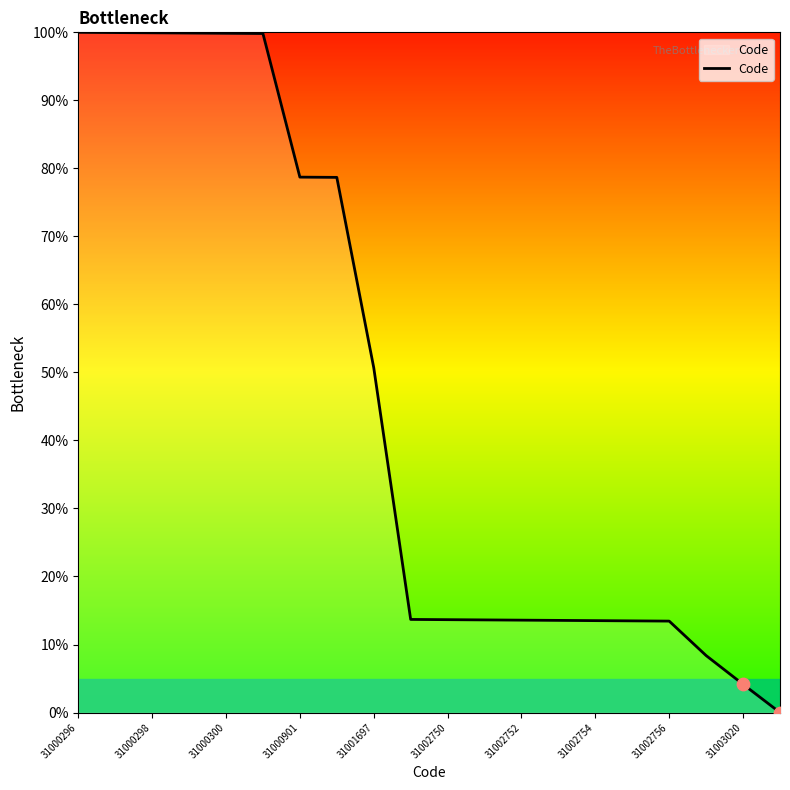

What is the difference between the maximum and minimum values?

100.0